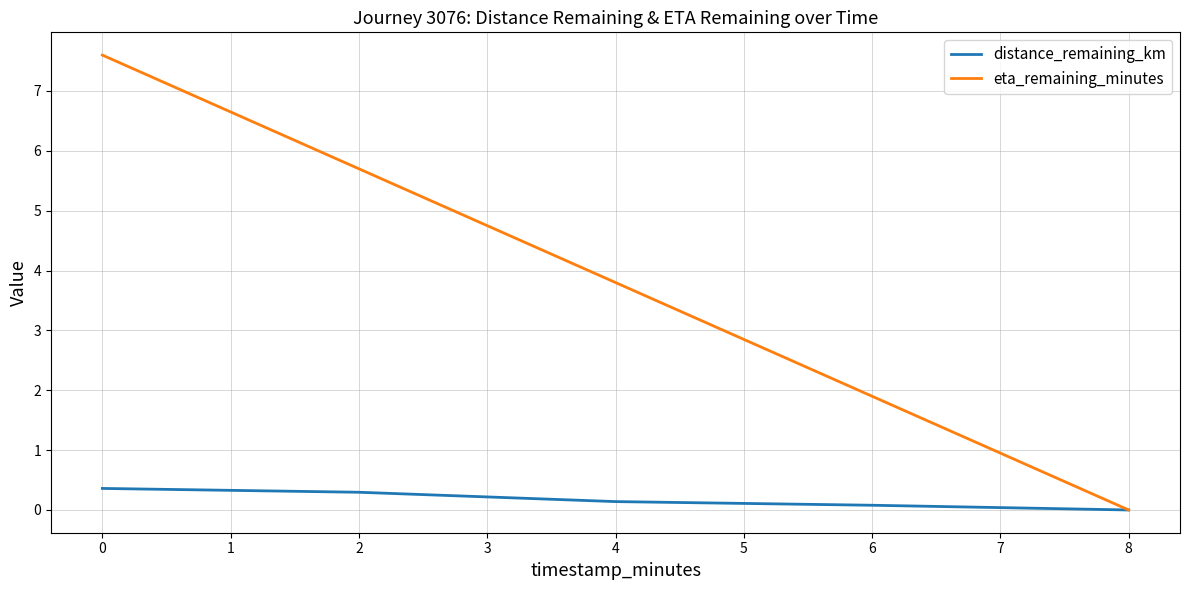

Which category has the lowest value across all series?

8